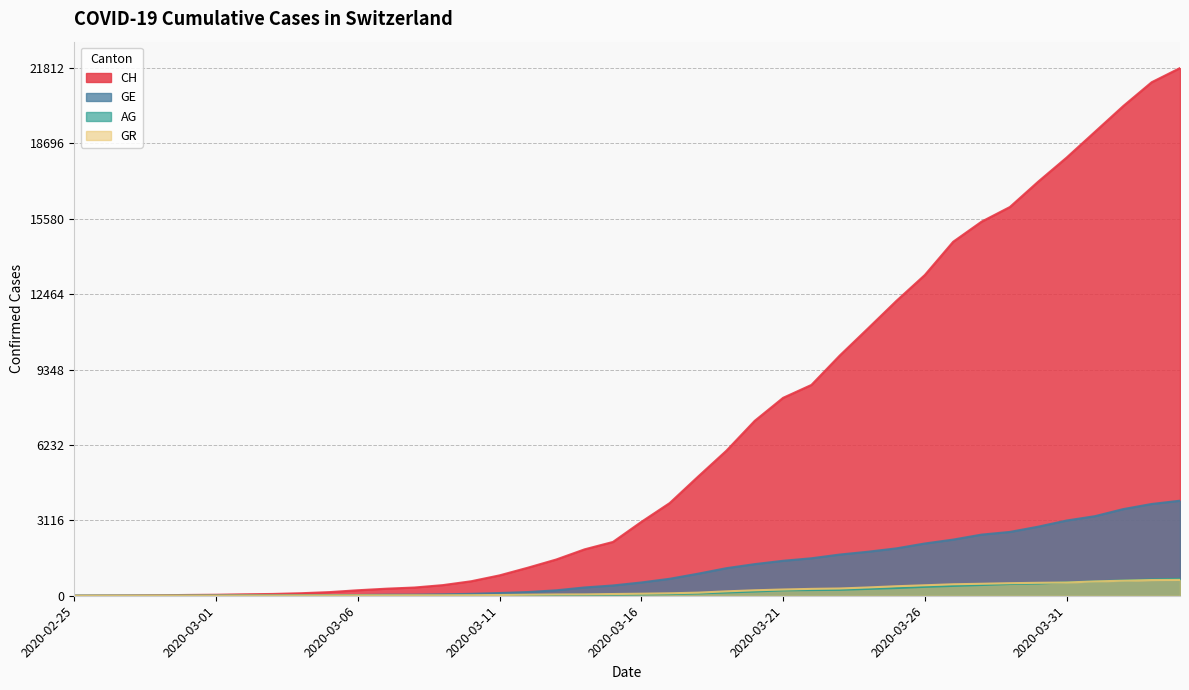

True or false: AG and GE intersect in this chart.

False